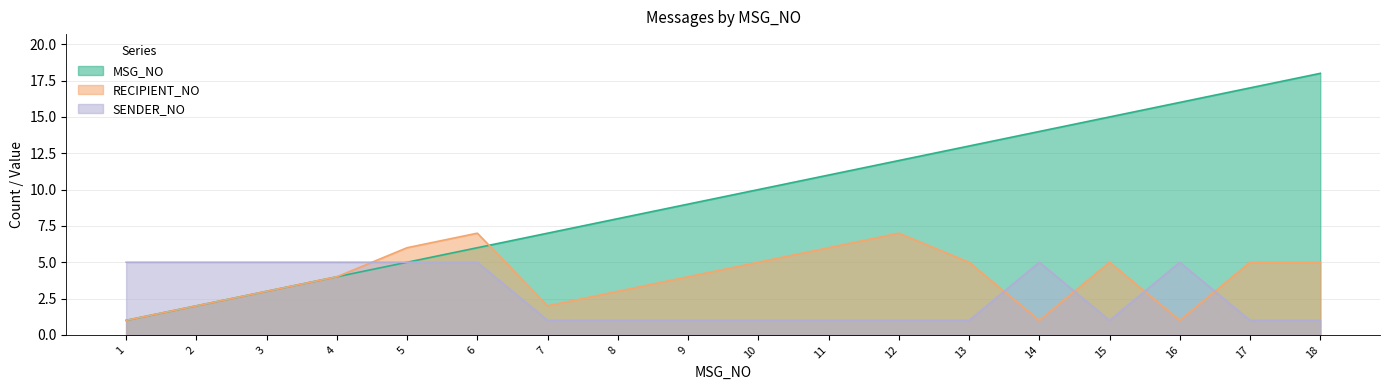

True or false: MSG_NO and RECIPIENT_NO intersect in this chart.

True